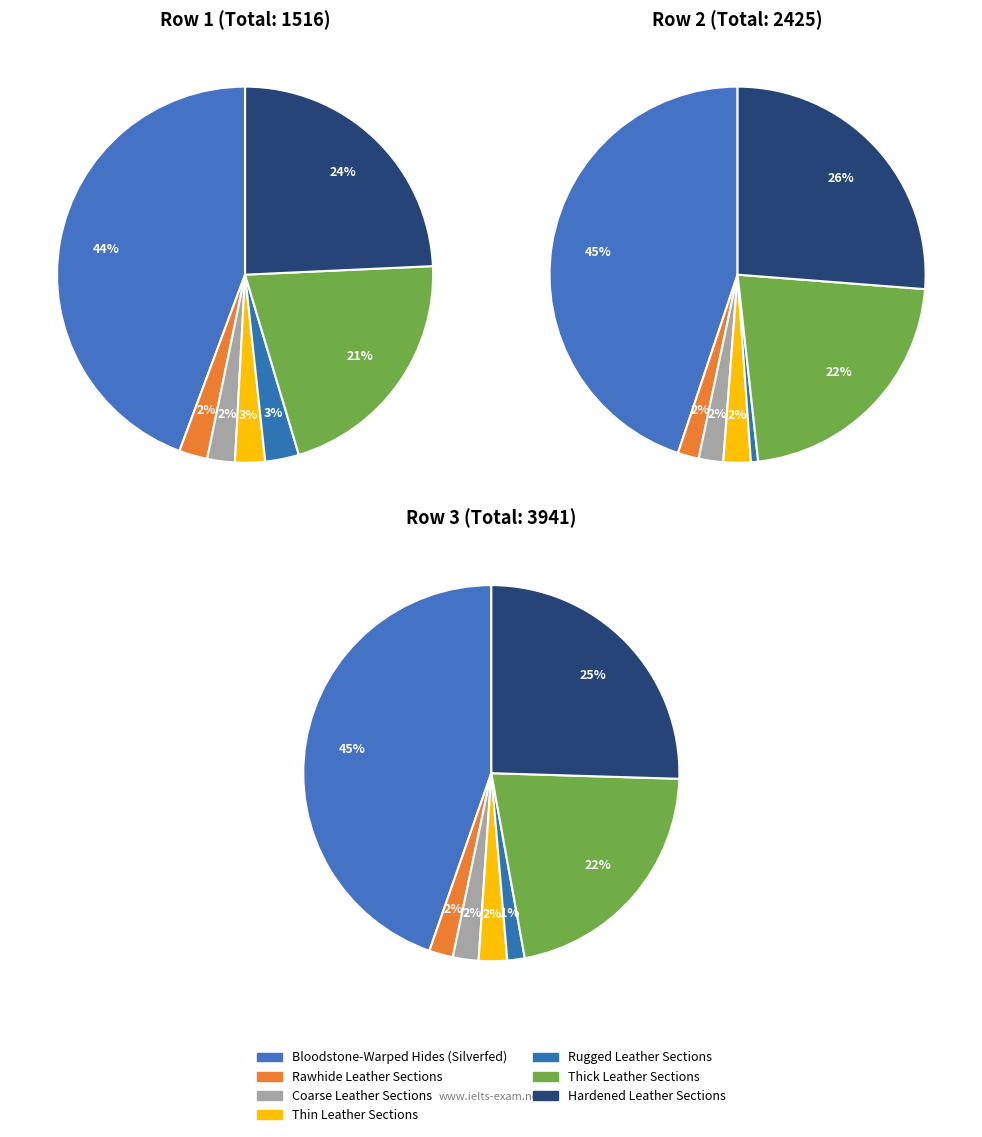

Rank the series at Coarse Leather Sections from lowest to highest value.

row1, row2, row3